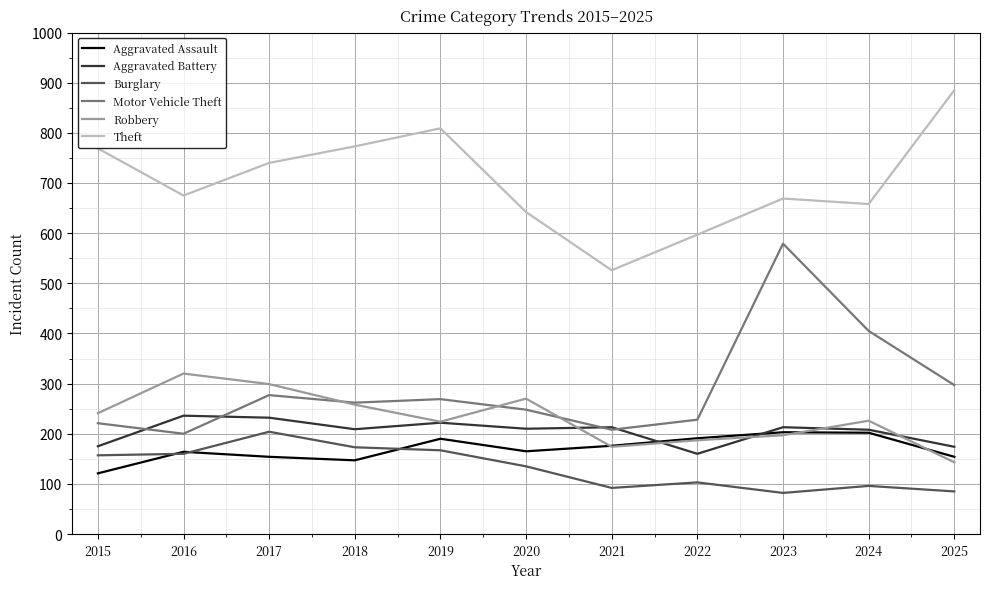

How many distinct data groups are displayed?

6